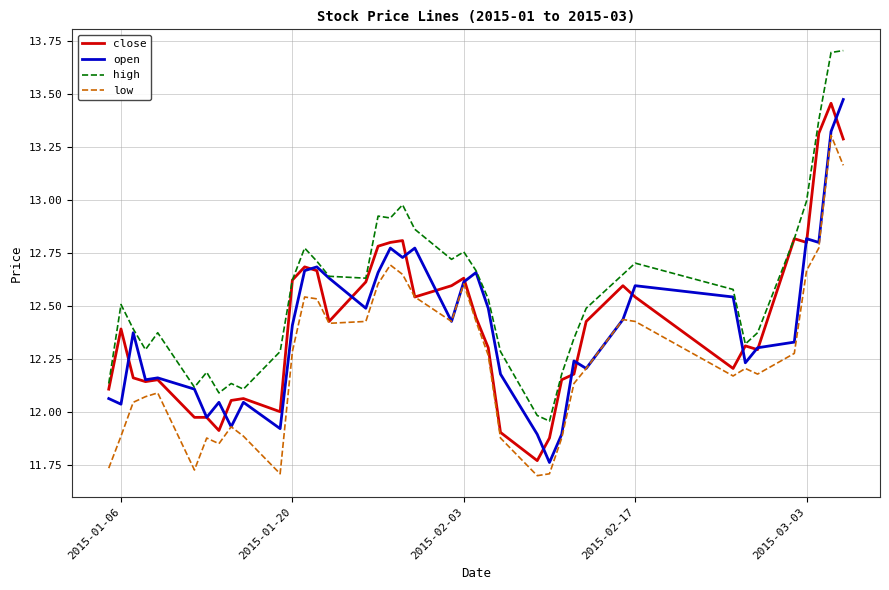

True or false: close has more than 2 points higher than both neighbors.

True